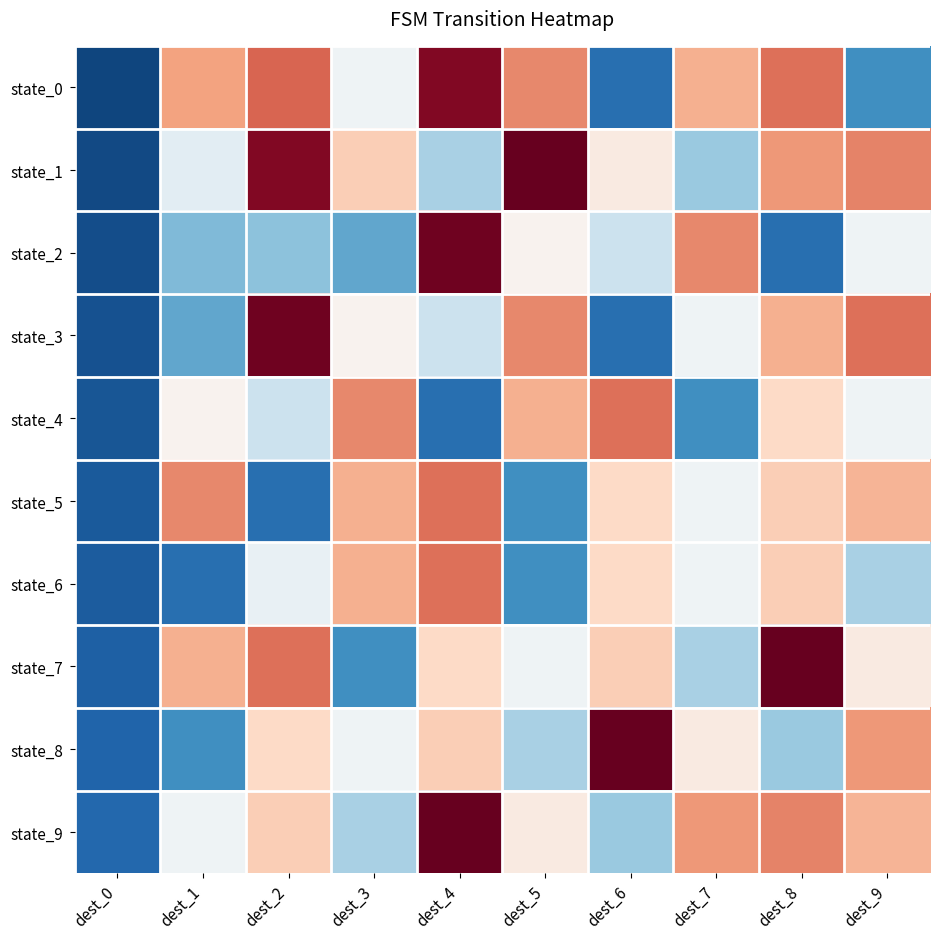

Reading left to right, transcribe all the data shown in this chart.

state_0: dest_0=-0.9	dest_1=0.4	dest_2=0.6	dest_3=-0.0	dest_4=0.9	dest_5=0.5	dest_6=-0.8	dest_7=0.4	dest_8=0.6	dest_9=-0.6
state_1: dest_0=-0.9	dest_1=-0.1	dest_2=0.9	dest_3=0.2	dest_4=-0.3	dest_5=1.0	dest_6=0.1	dest_7=-0.4	dest_8=0.4	dest_9=0.5
state_2: dest_0=-0.9	dest_1=-0.4	dest_2=-0.4	dest_3=-0.5	dest_4=1.0	dest_5=0.0	dest_6=-0.2	dest_7=0.5	dest_8=-0.8	dest_9=-0.0
state_3: dest_0=-0.9	dest_1=-0.5	dest_2=1.0	dest_3=0.0	dest_4=-0.2	dest_5=0.5	dest_6=-0.8	dest_7=-0.0	dest_8=0.4	dest_9=0.6
state_4: dest_0=-0.9	dest_1=0.0	dest_2=-0.2	dest_3=0.5	dest_4=-0.8	dest_5=0.4	dest_6=0.6	dest_7=-0.6	dest_8=0.2	dest_9=-0.0
state_5: dest_0=-0.8	dest_1=0.5	dest_2=-0.8	dest_3=0.4	dest_4=0.6	dest_5=-0.6	dest_6=0.2	dest_7=-0.0	dest_8=0.2	dest_9=0.3
state_6: dest_0=-0.8	dest_1=-0.8	dest_2=-0.1	dest_3=0.4	dest_4=0.6	dest_5=-0.6	dest_6=0.2	dest_7=-0.0	dest_8=0.2	dest_9=-0.3
state_7: dest_0=-0.8	dest_1=0.4	dest_2=0.6	dest_3=-0.6	dest_4=0.2	dest_5=-0.0	dest_6=0.2	dest_7=-0.3	dest_8=1.0	dest_9=0.1
state_8: dest_0=-0.8	dest_1=-0.6	dest_2=0.2	dest_3=-0.0	dest_4=0.2	dest_5=-0.3	dest_6=1.0	dest_7=0.1	dest_8=-0.4	dest_9=0.4
state_9: dest_0=-0.8	dest_1=-0.0	dest_2=0.2	dest_3=-0.3	dest_4=1.0	dest_5=0.1	dest_6=-0.4	dest_7=0.4	dest_8=0.5	dest_9=0.3